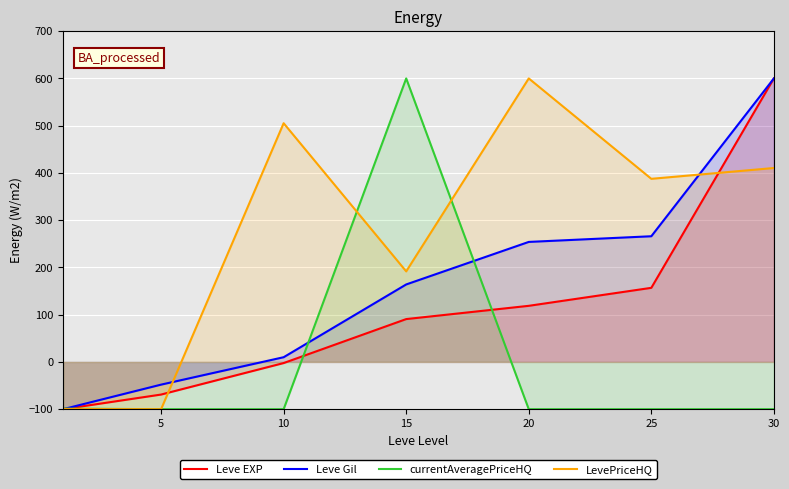

List the series in order of their peak value, lowest first.

Leve EXP, Leve Gil, currentAveragePriceHQ, LevePriceHQ